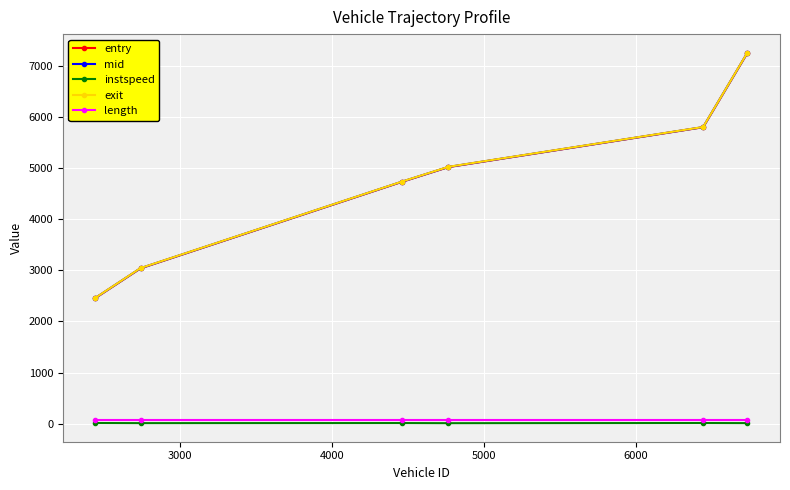

At how many categories does at least one series exceed 822?

6